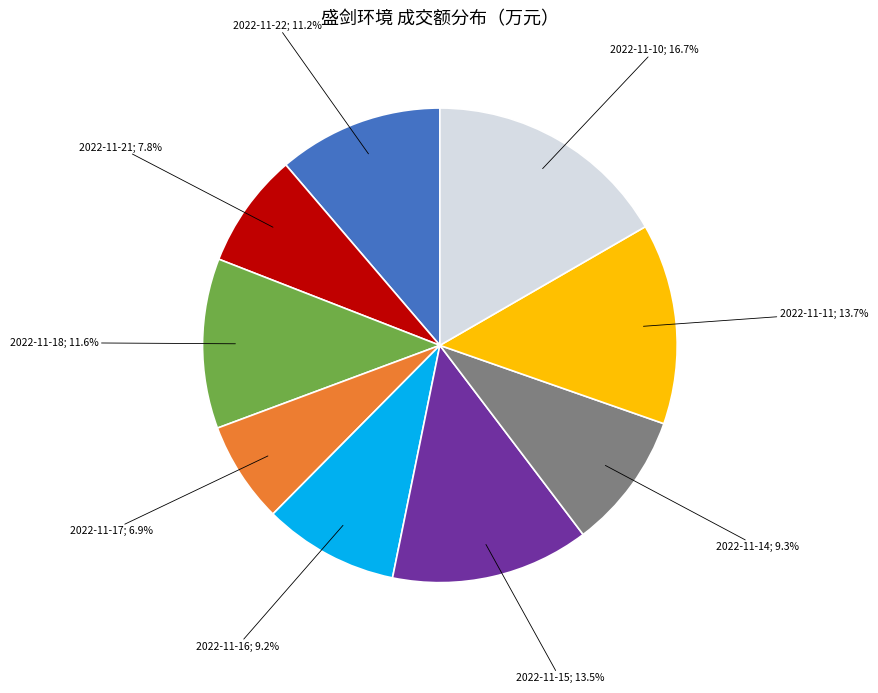

Is there a majority slice in this chart?

No